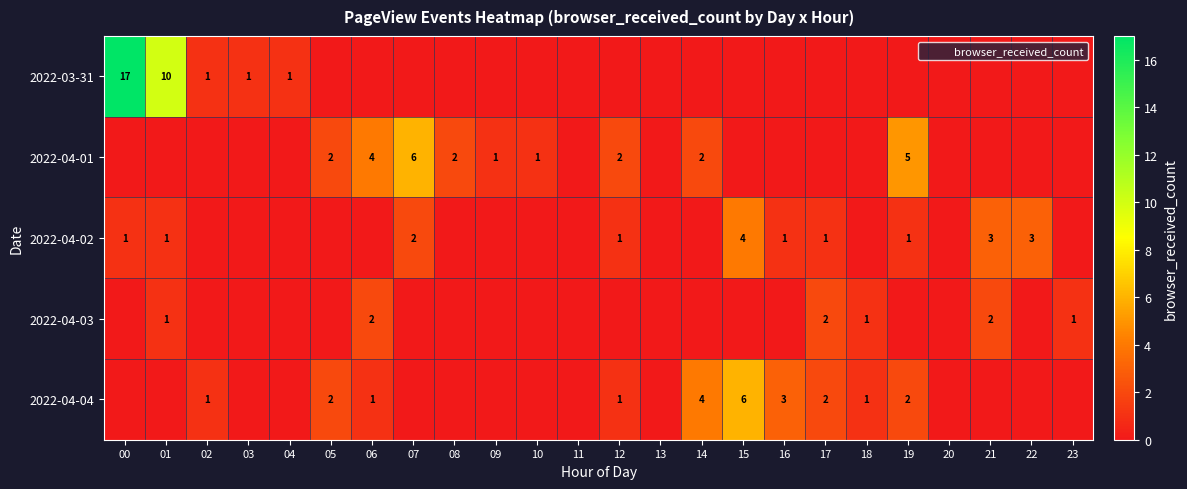

At 18, list the series in order from largest to smallest.

2022-04-03, 2022-04-04, 2022-03-31, 2022-04-01, 2022-04-02